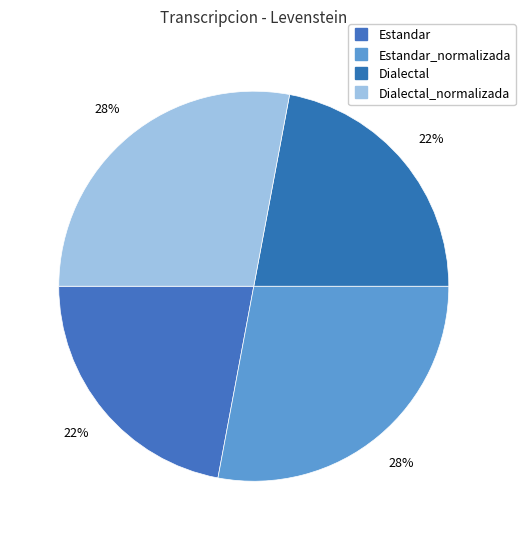

How many slices are in this pie chart?

4